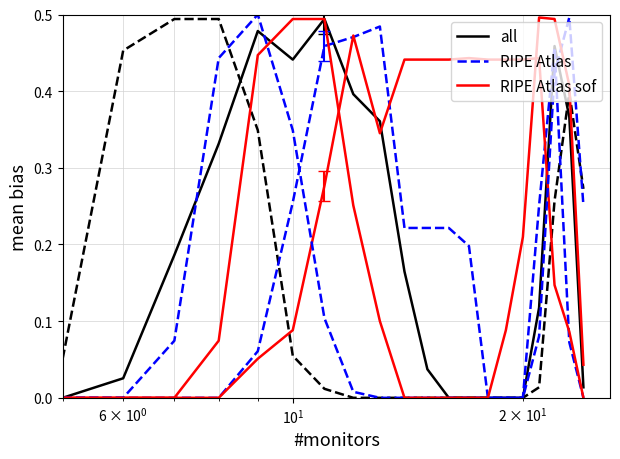

True or false: RIPE Atlas sof has a value of 0.2 at 13.

False